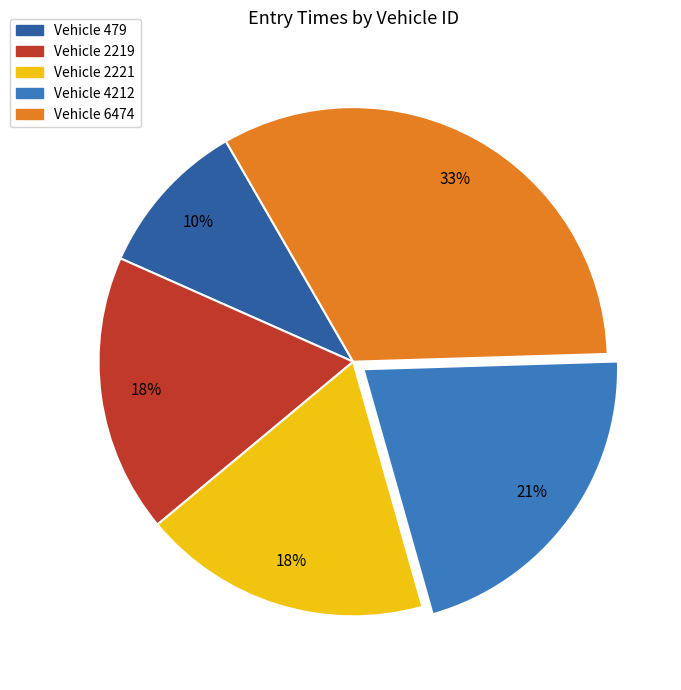

Count the number of slices in the pie.

5